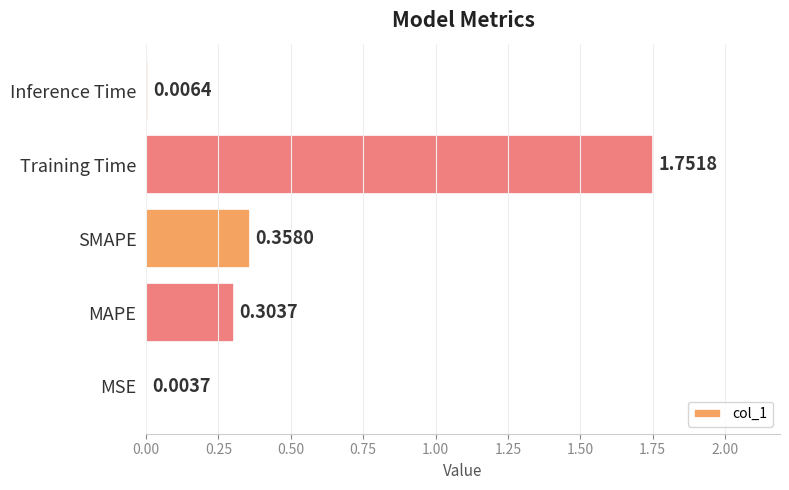

Between MSE and Training Time, which is larger?

Training Time